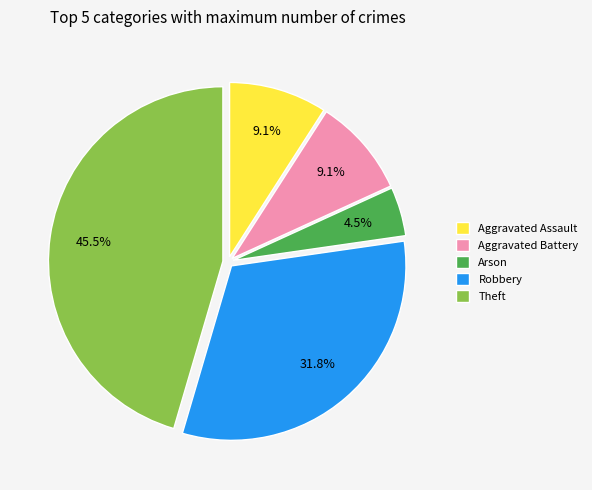

Between Aggravated Assault and Arson, which is larger?

Aggravated Assault